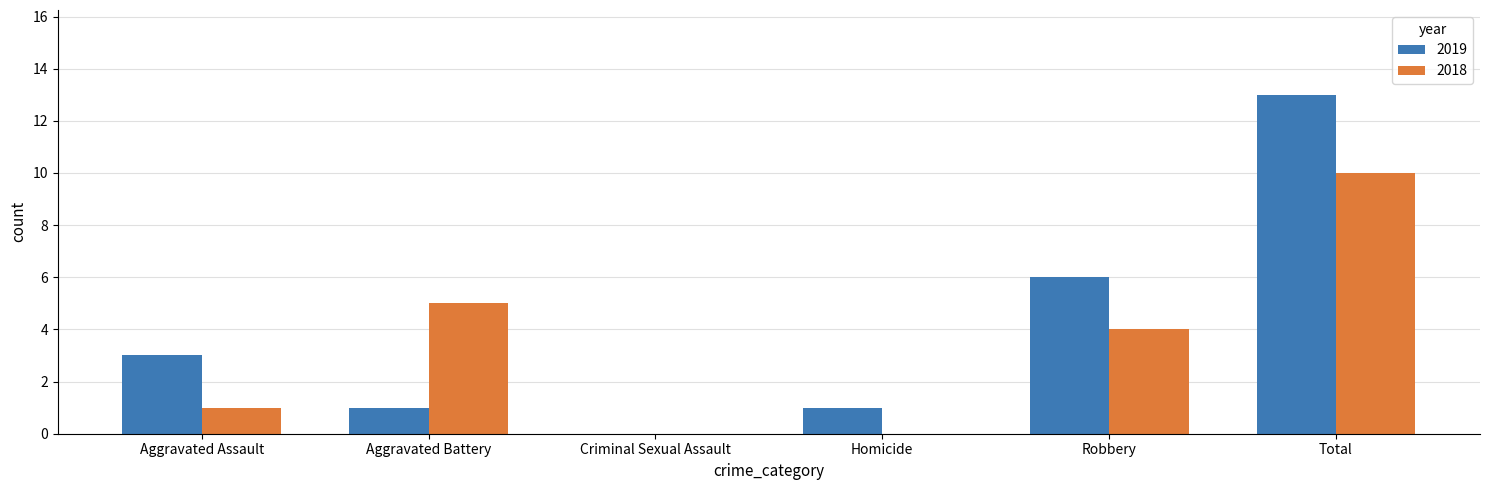

Read the 2018 value at Robbery.

4